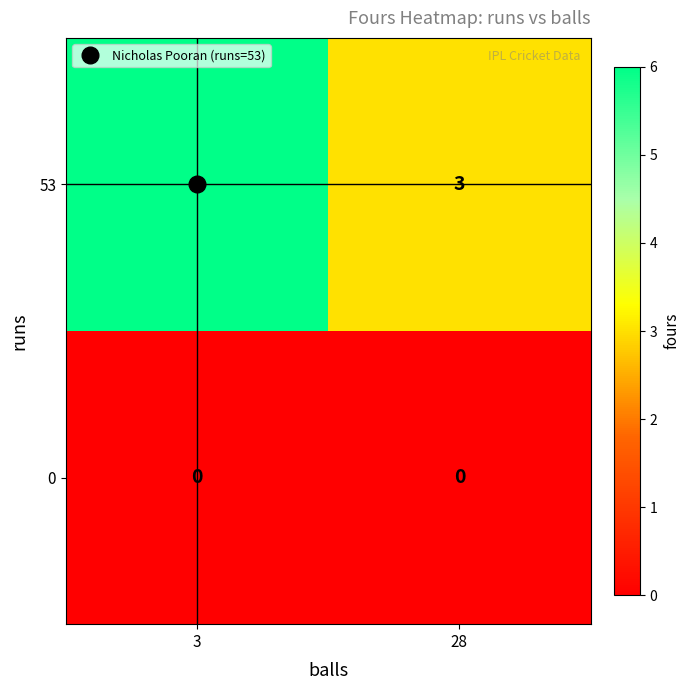

What is the approximate value of 53 at 28?

3